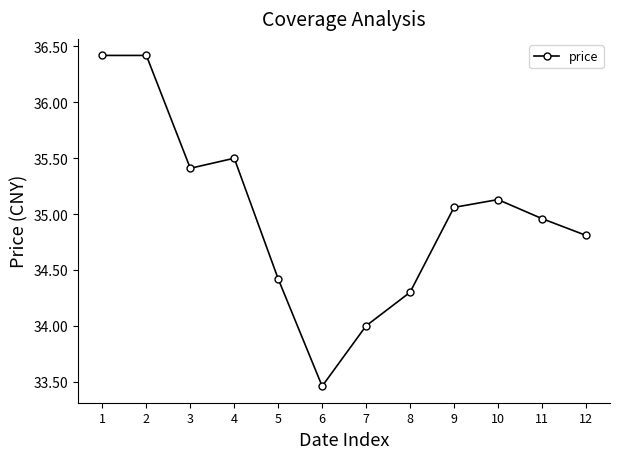

Count the number of values greater than 35.

6